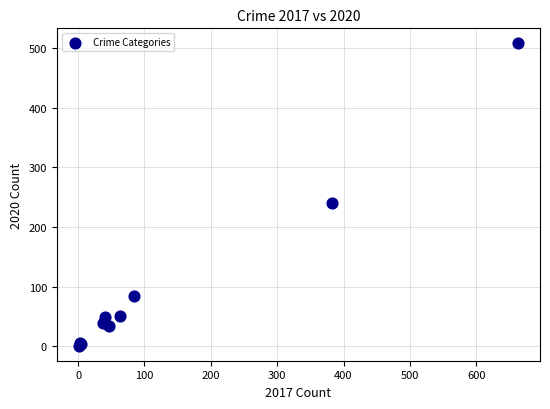

What Y value in the scatter plot is closest to 254?

240